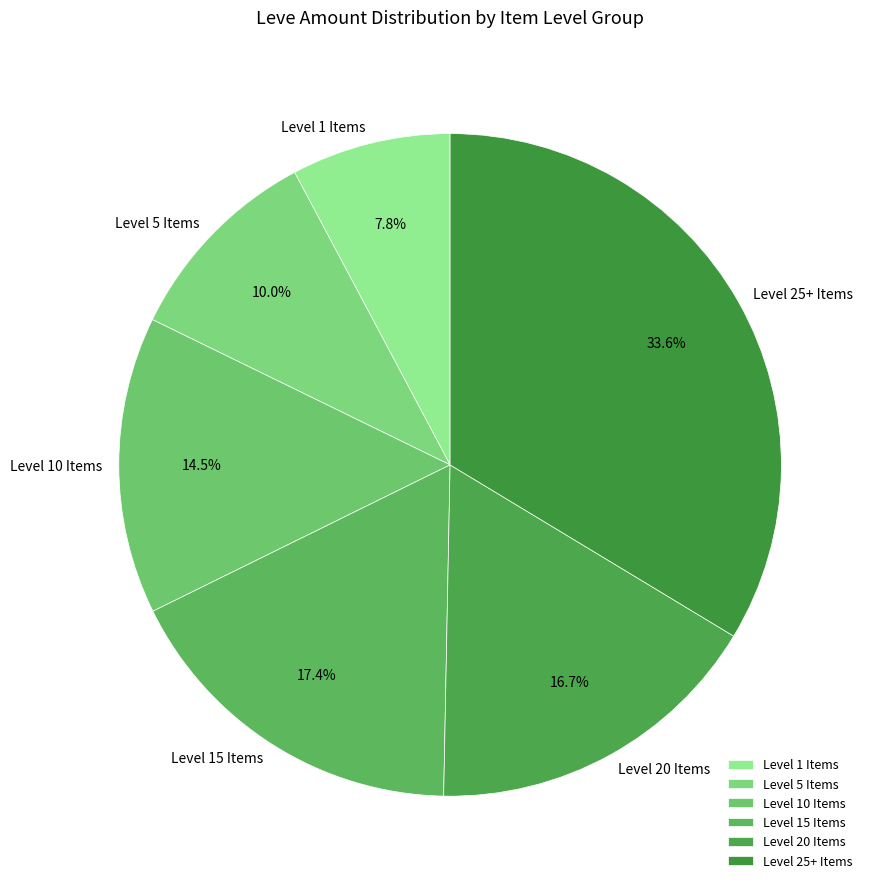

Rank the categories by value from highest to lowest.

Level 25+ Items, Level 15 Items, Level 20 Items, Level 10 Items, Level 5 Items, Level 1 Items